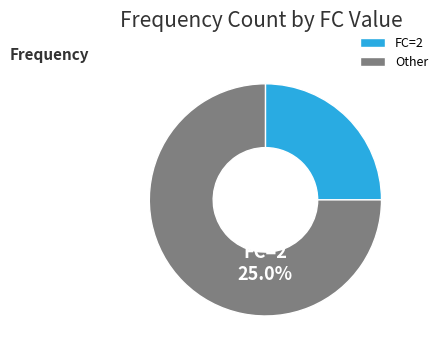

Do 20 and 2 together represent more than half of the pie?

No